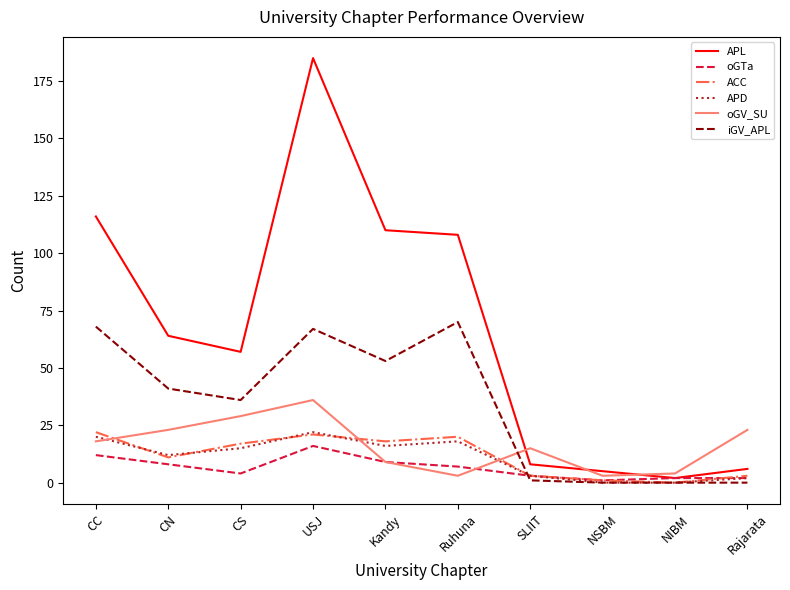

At which category is the sum across all series the highest?

USJ